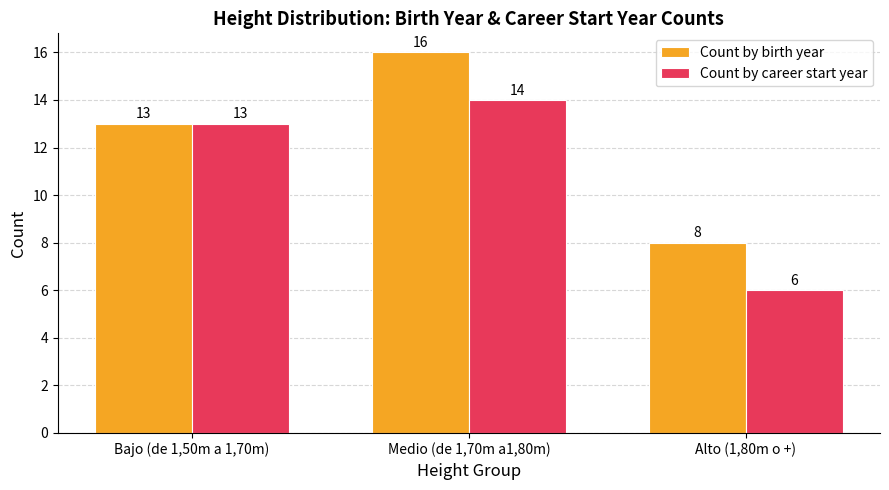

Which category has the highest value across all series?

Medio (de 1,70m a1,80m)